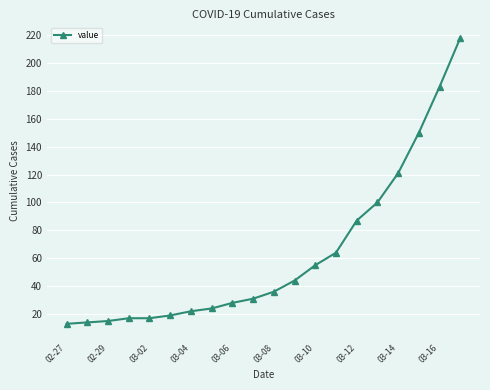

What is the value of the 9th point from the left?

28